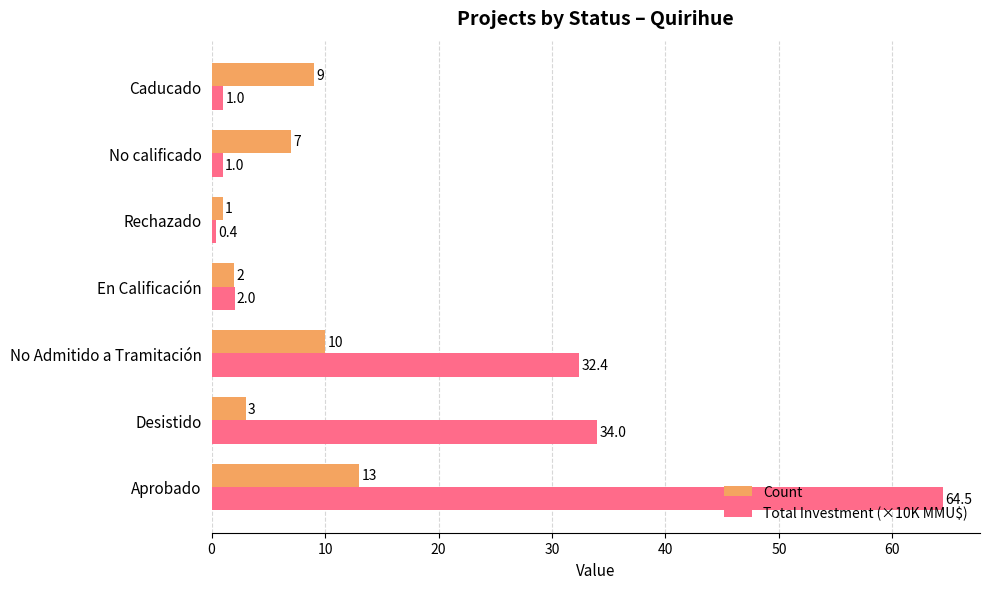

What value does the Count series have at No Admitido a Tramitación?

10.0